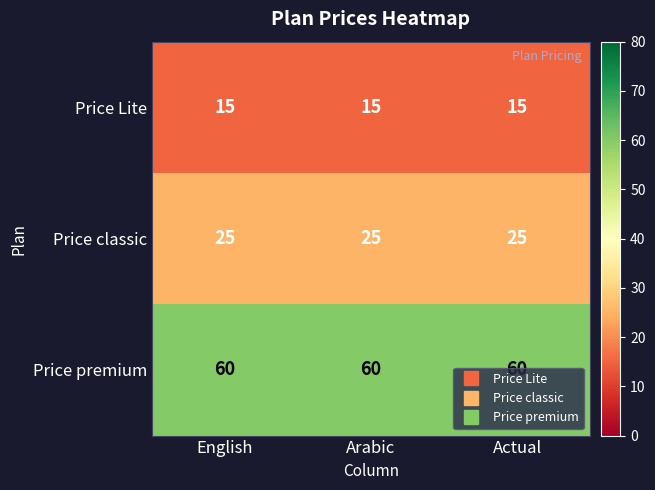

Is it true that Price Lite equals 5 at Actual?

False